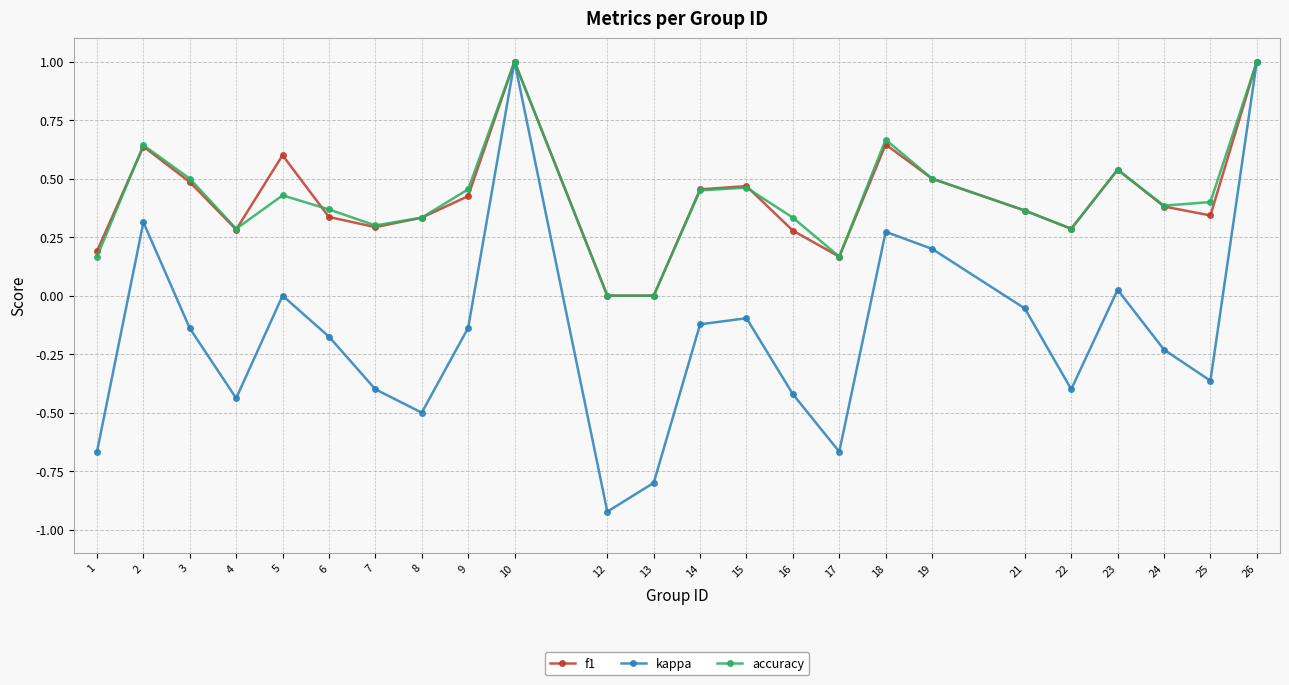

What is the maximum value for f1?

1.0